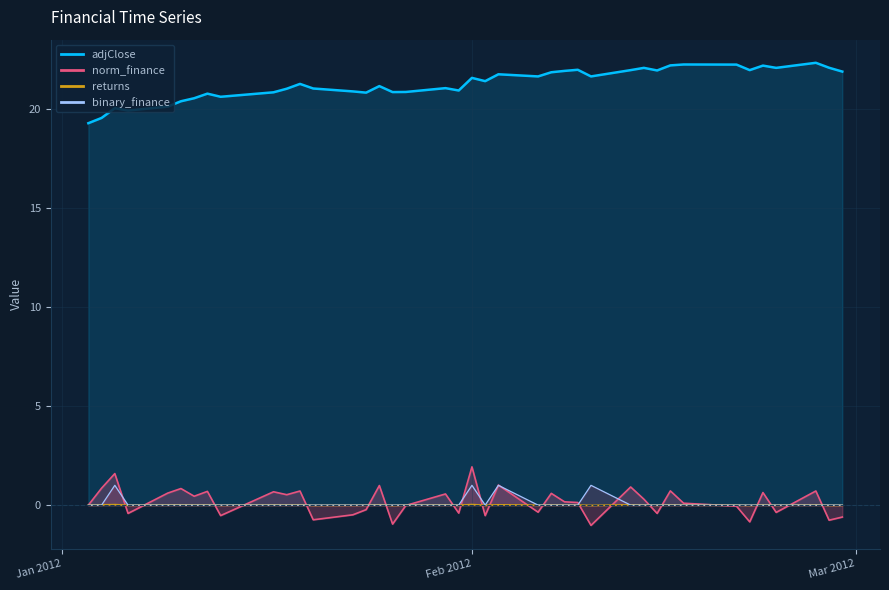

Is it true that norm_finance equals -0.2 at 2012-01-24?

True